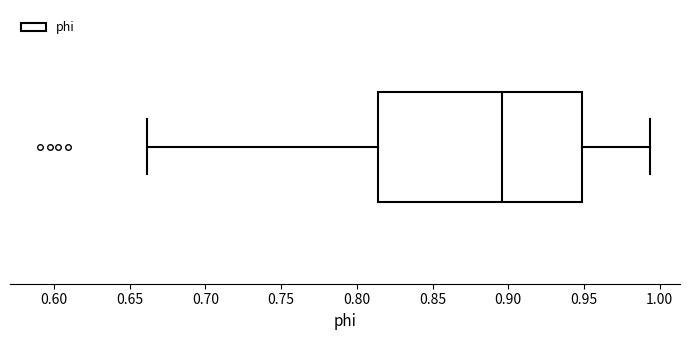

Read this box plot against the x-axis: the position of the median line, the range covered by the box, and the ends of both whiskers. The values are not printed on the chart, so give them approximately, as read against the axis.

median 0.895, box 0.815 to 0.950, whiskers 0.660 to 0.995